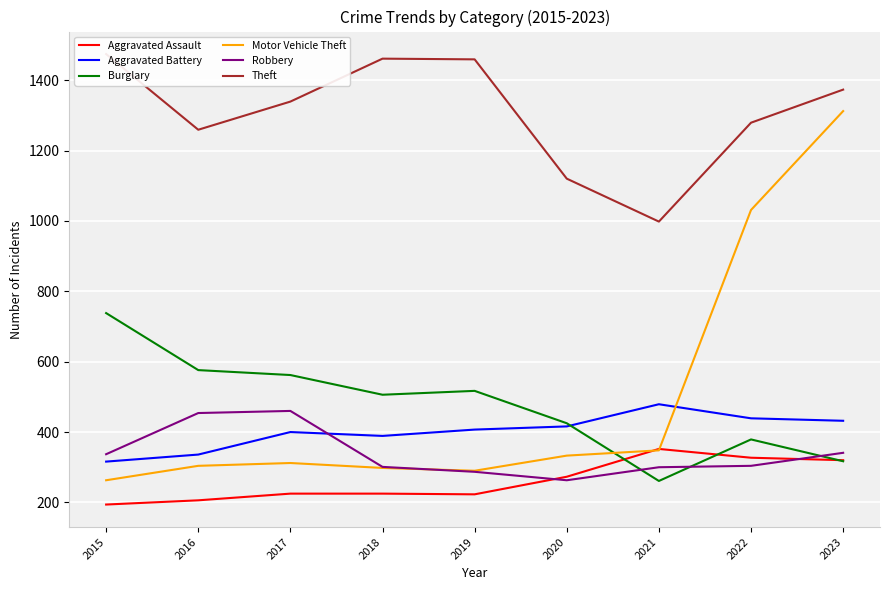

What is the value of the Burglary point at the 9th from the left?

317